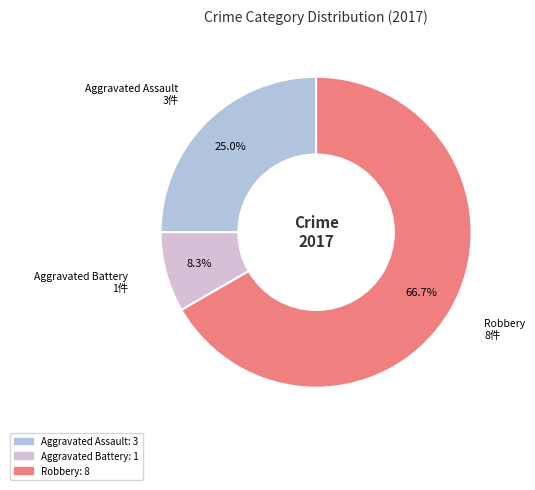

Is there any slice that represents more than half of the pie?

Yes